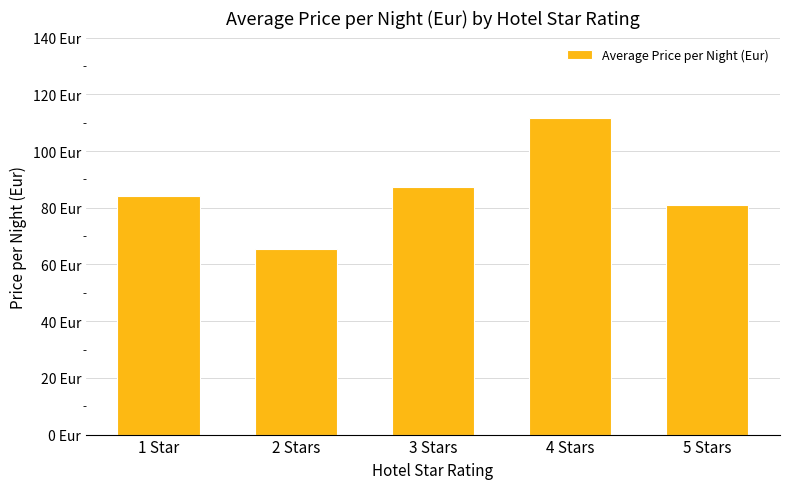

Are the bars horizontal?

No